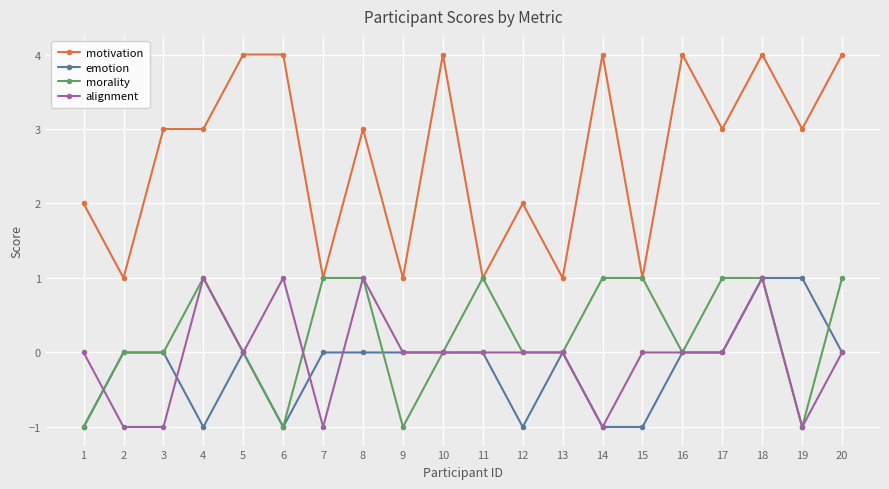

Which series has the largest range (max minus min)?

motivation